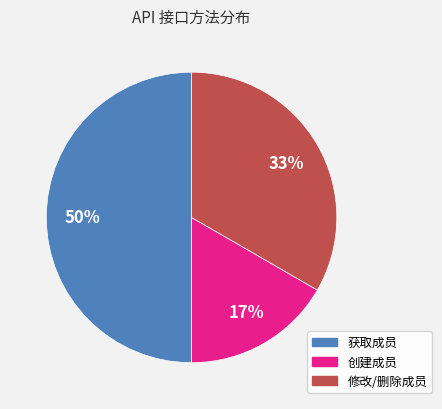

To the nearest percent, what percentage of the pie is 修改/删除成员?

33%